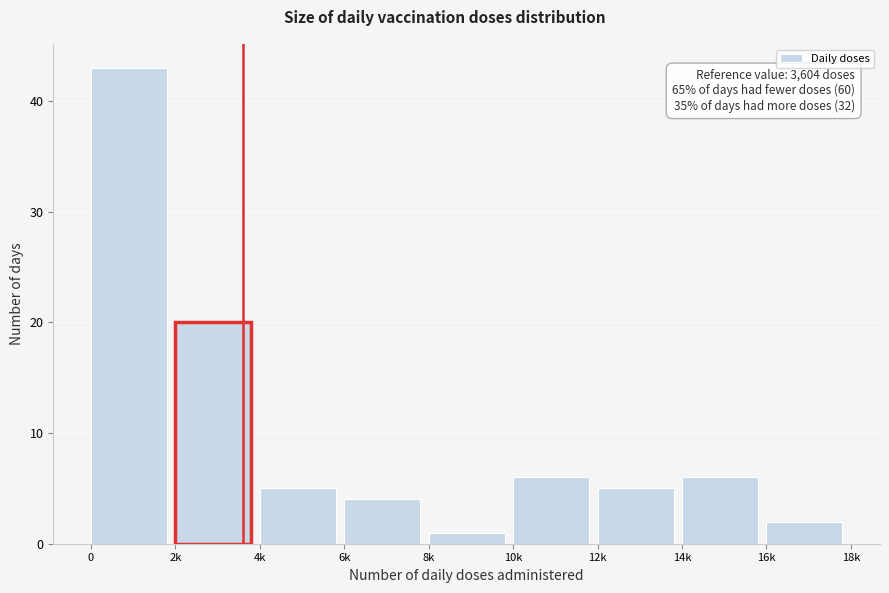

Reading left to right, extract all data points from this chart.

0=43	2k=20	4k=5	6k=4	8k=1	10k=6	12k=5	14k=6	16k=2